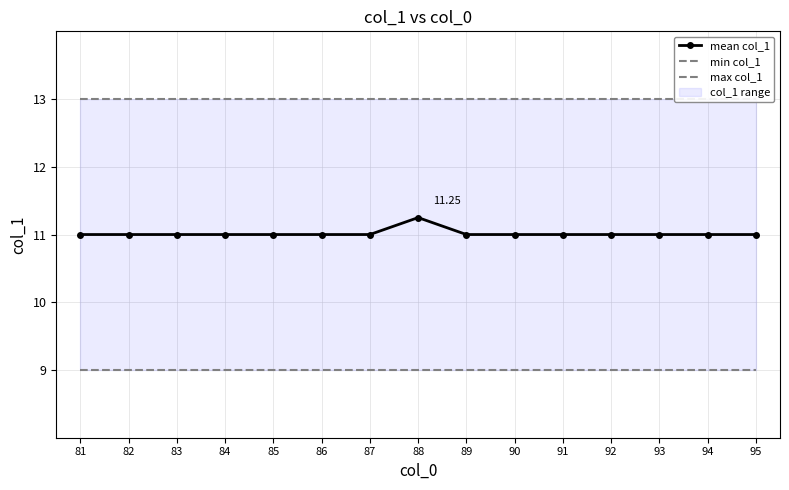

Rank the series by their maximum value, from highest to lowest.

max col_1, mean col_1, min col_1